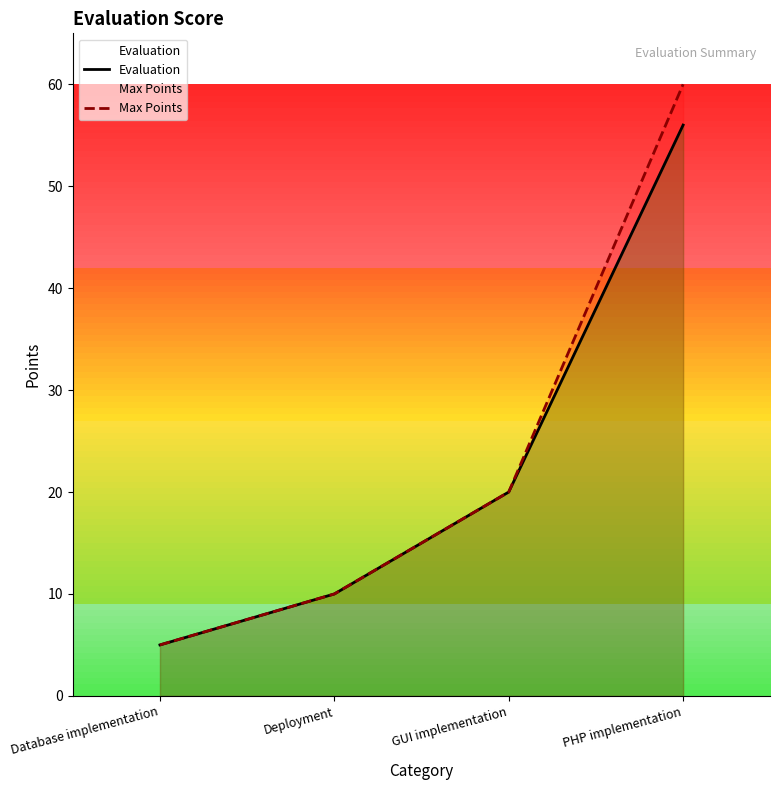

True or false: Max Points and Evaluation cross at least once.

False